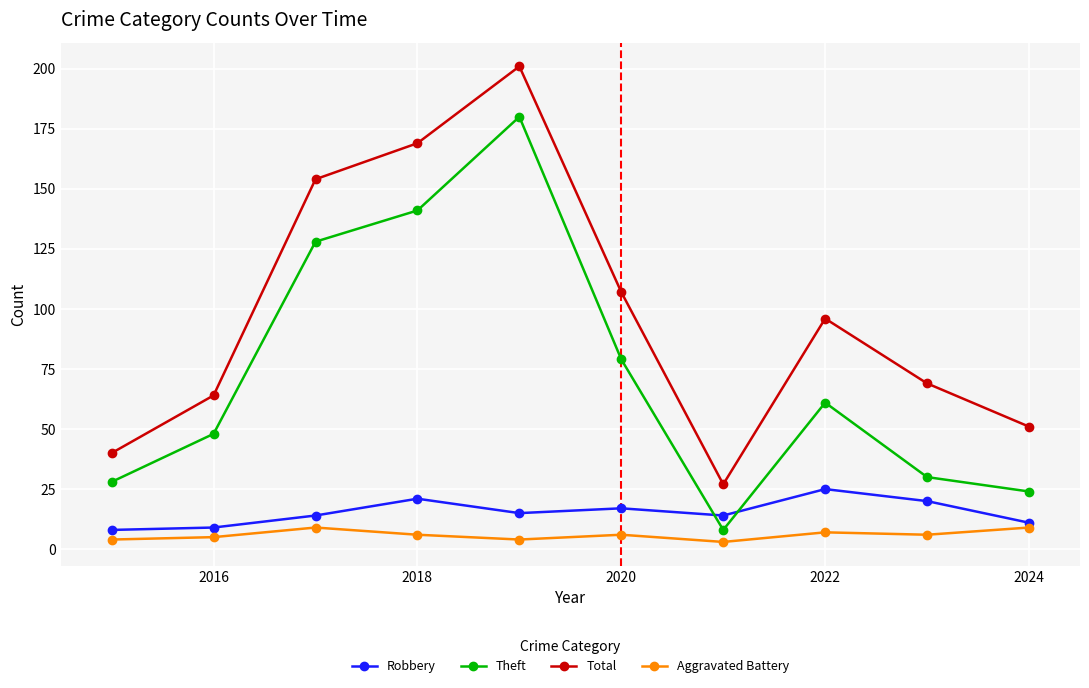

Rank the series by their maximum value, from highest to lowest.

Total, Theft, Robbery, Aggravated Battery